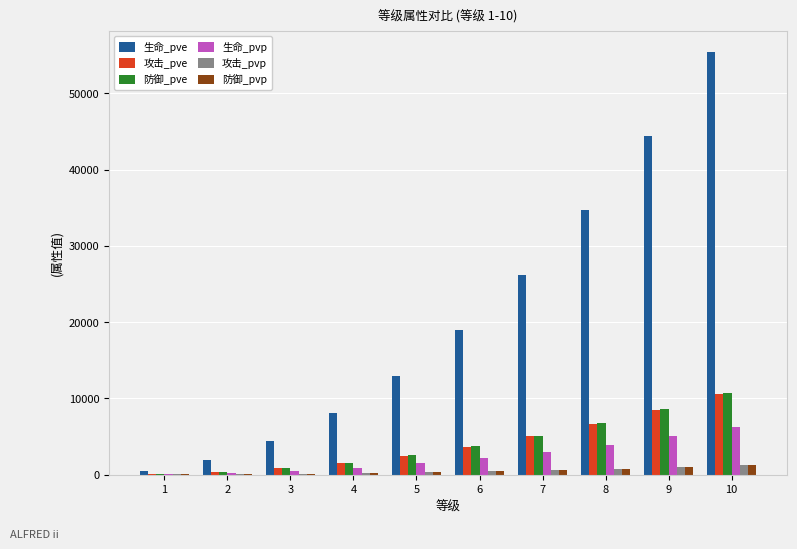

What is the maximum value shown in the chart?

55424